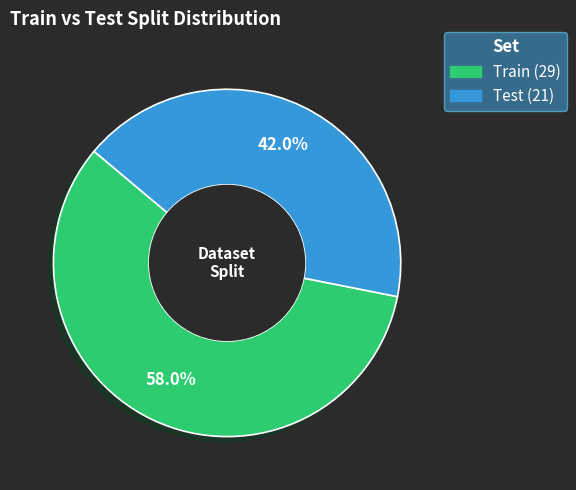

What is the largest slice in the pie chart?

Train